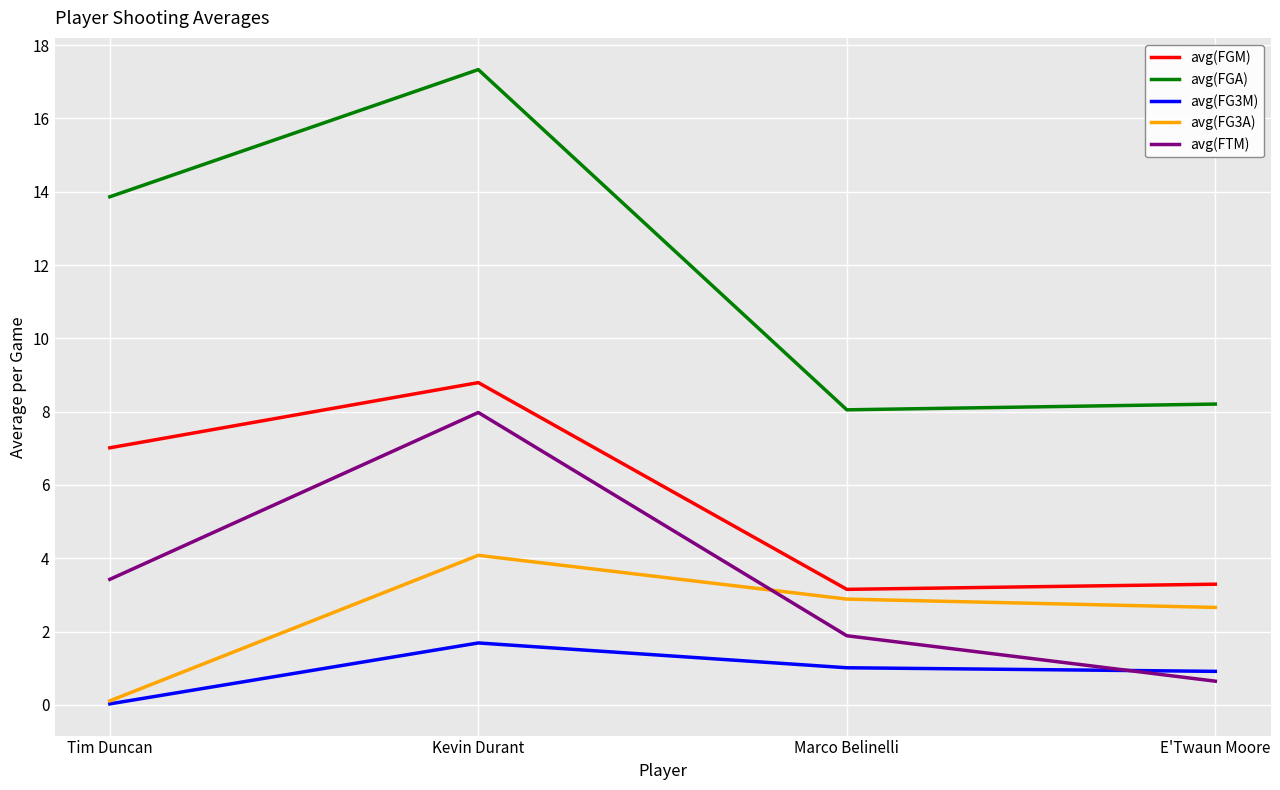

True or false: avg(FGA) and avg(FG3M) intersect in this chart.

False